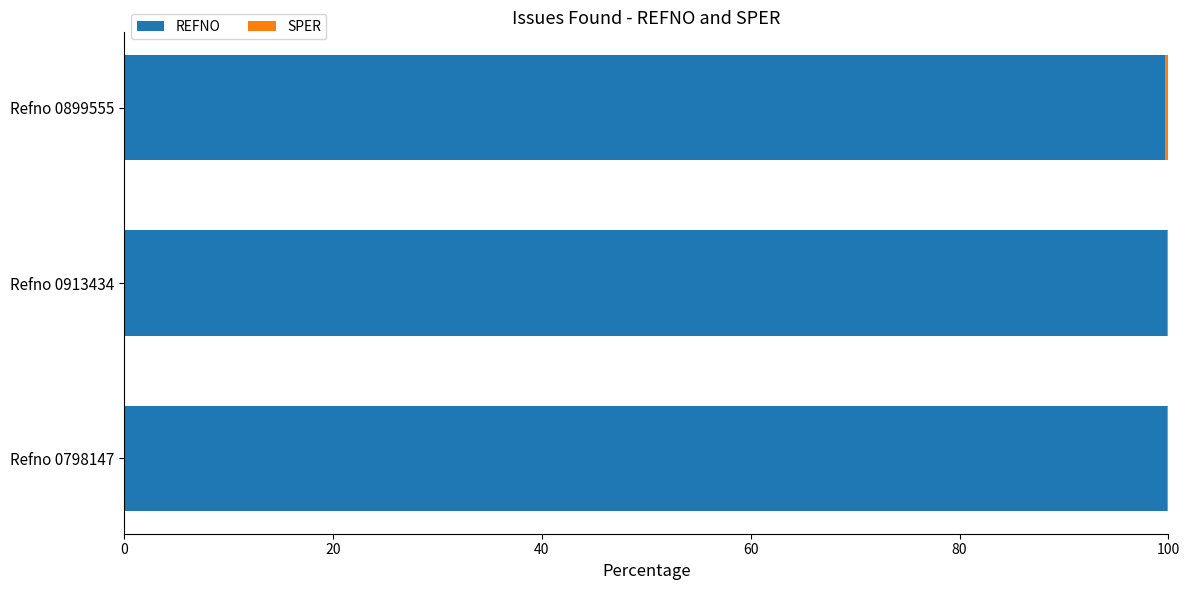

The REFNO series shows 63.9 at Refno 0899555. True or false?

False